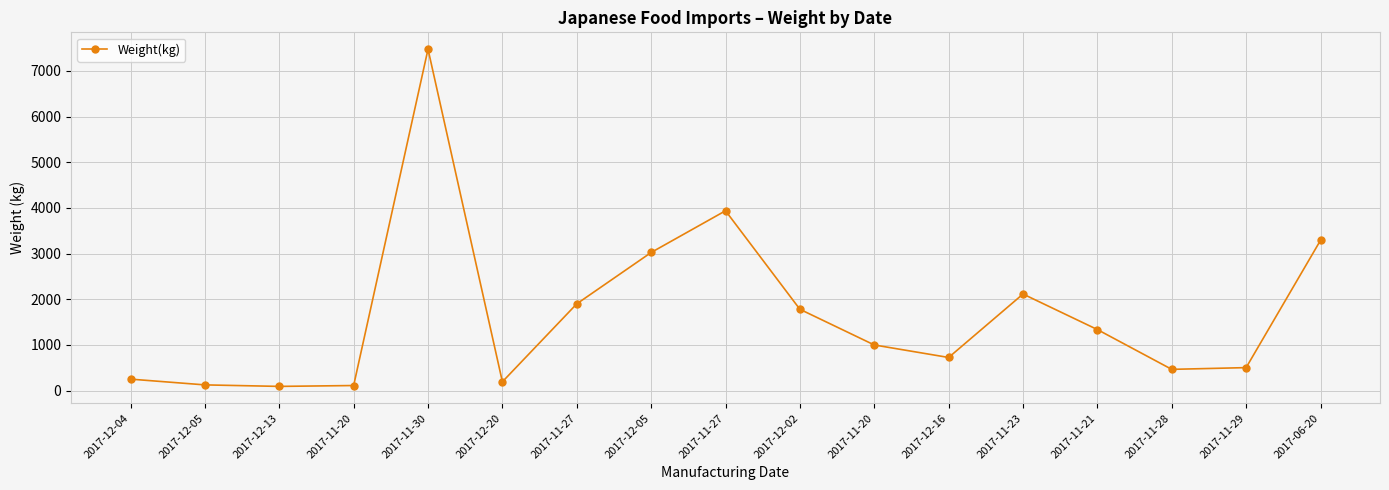

Which label corresponds to the largest value in the chart?

2017-11-30